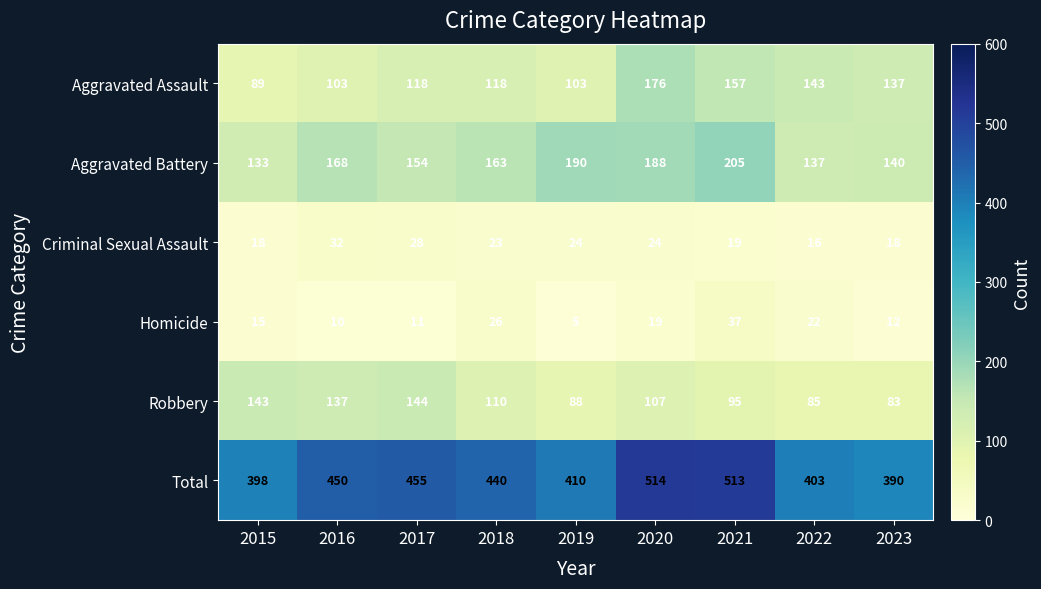

At how many categories does at least one series exceed 249?

9